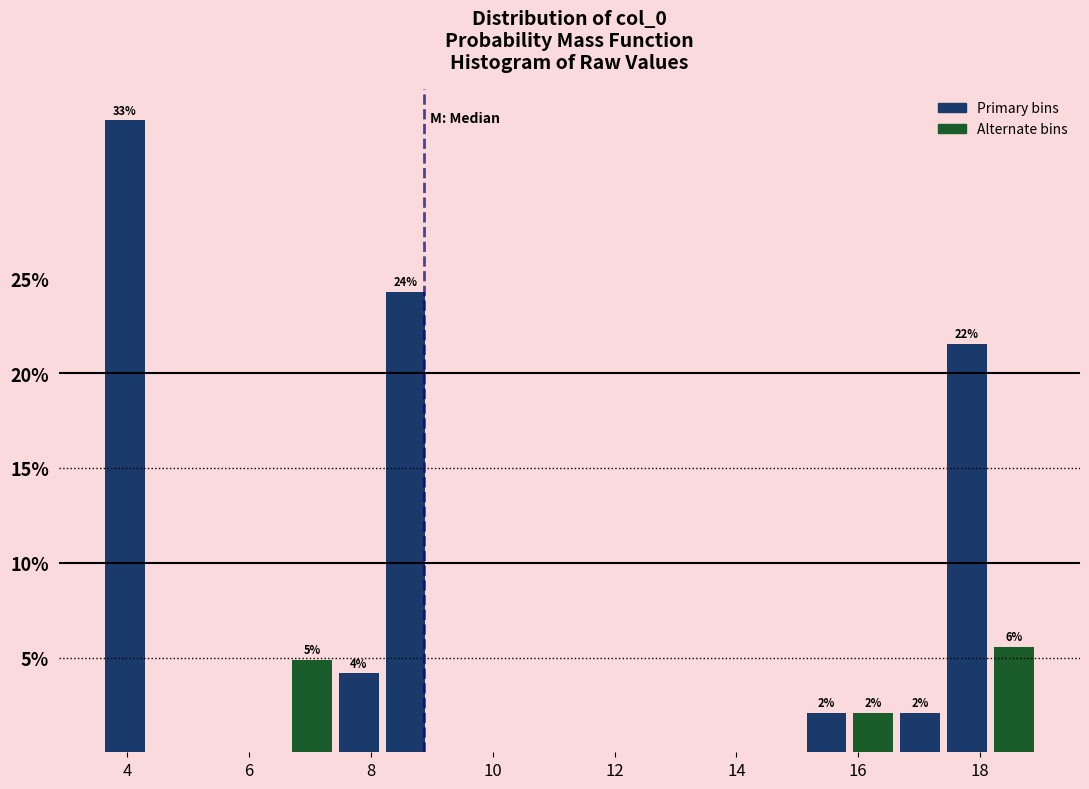

Around what value on the x-axis is the tallest bar? Give the approximate position of its centre, as read against the axis.

4.0